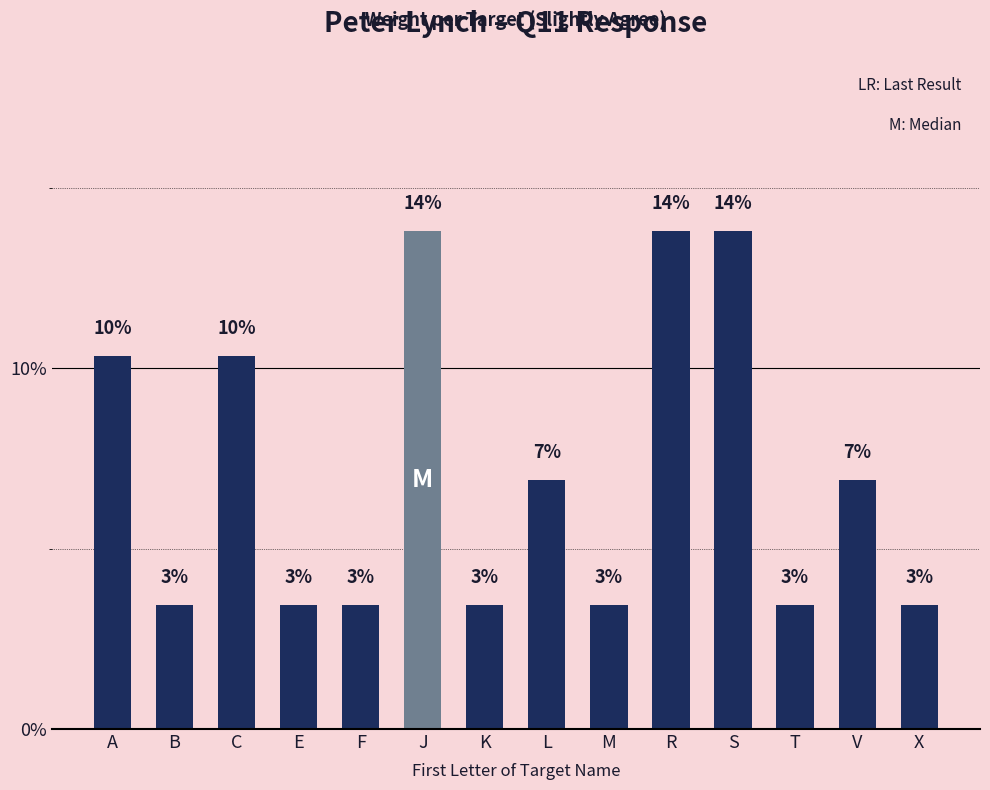

True or false: the data shows 13.8 at S.

True